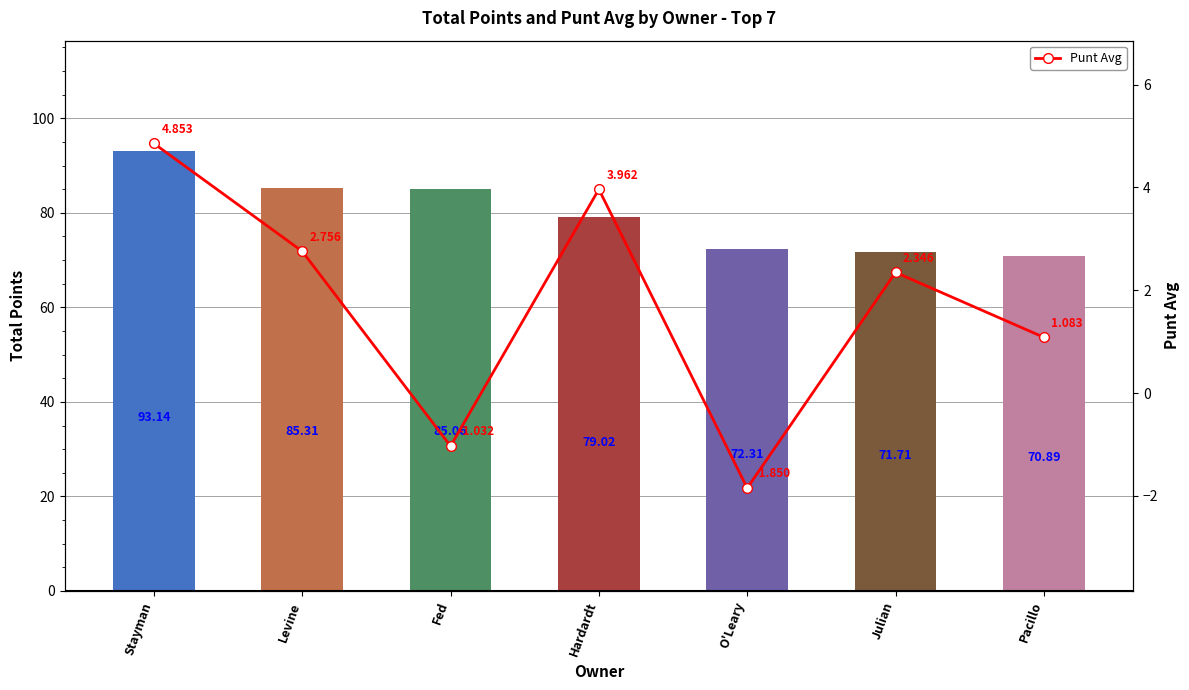

What is the label of the 5th bar from the left?

O'Leary